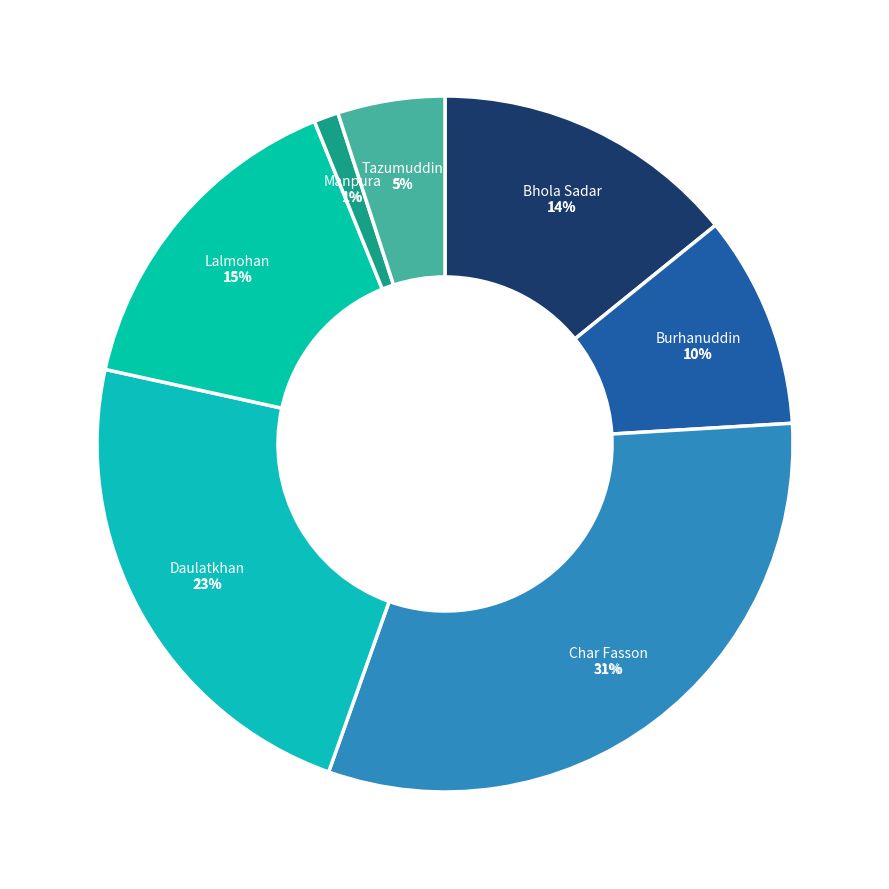

Is the sum of Manpura and Bhola Sadar greater than half?

No